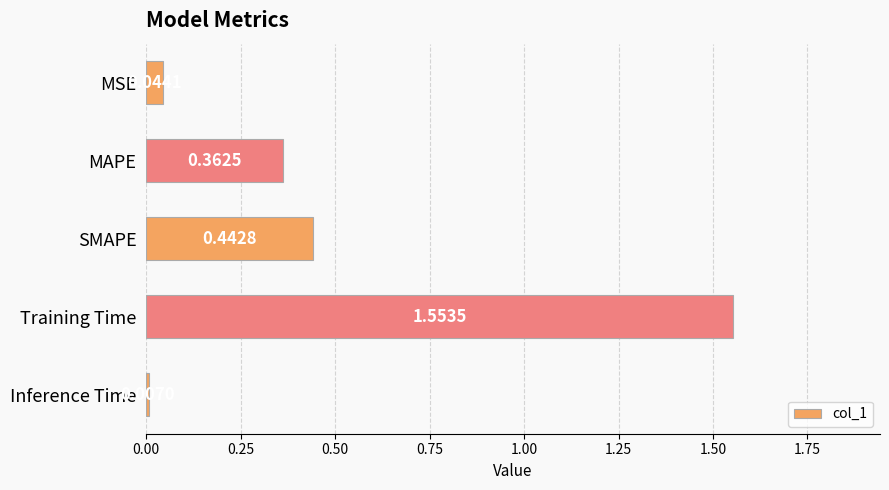

What is the label of the 4th bar from the top?

Training Time